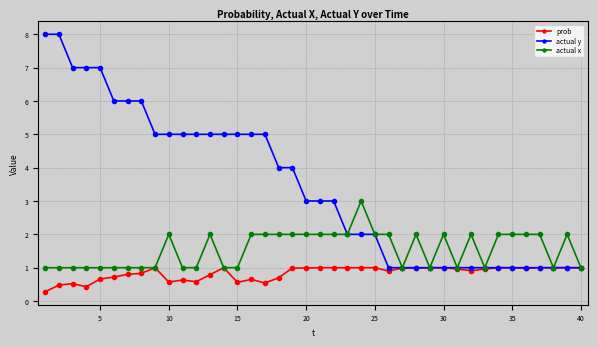

List the series in order of their peak value, highest first.

actual y, actual x, prob